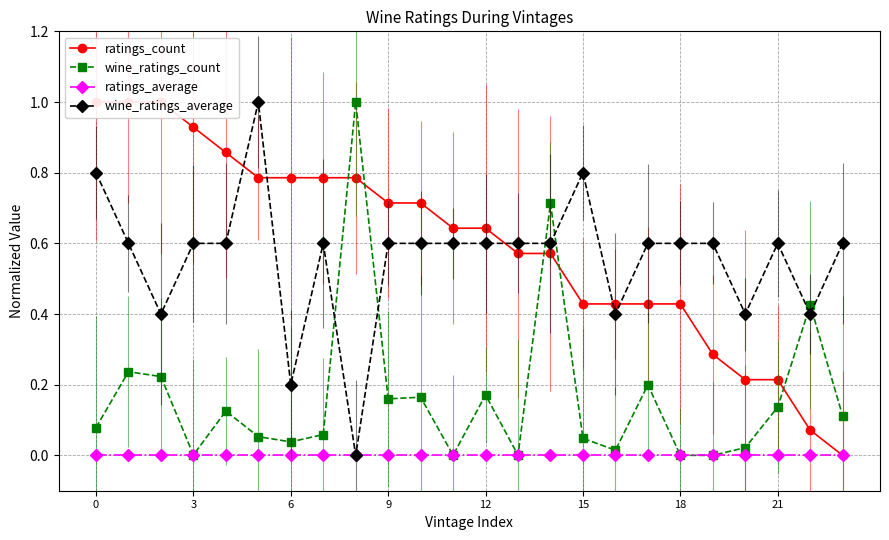

How many series are shown in this chart?

4